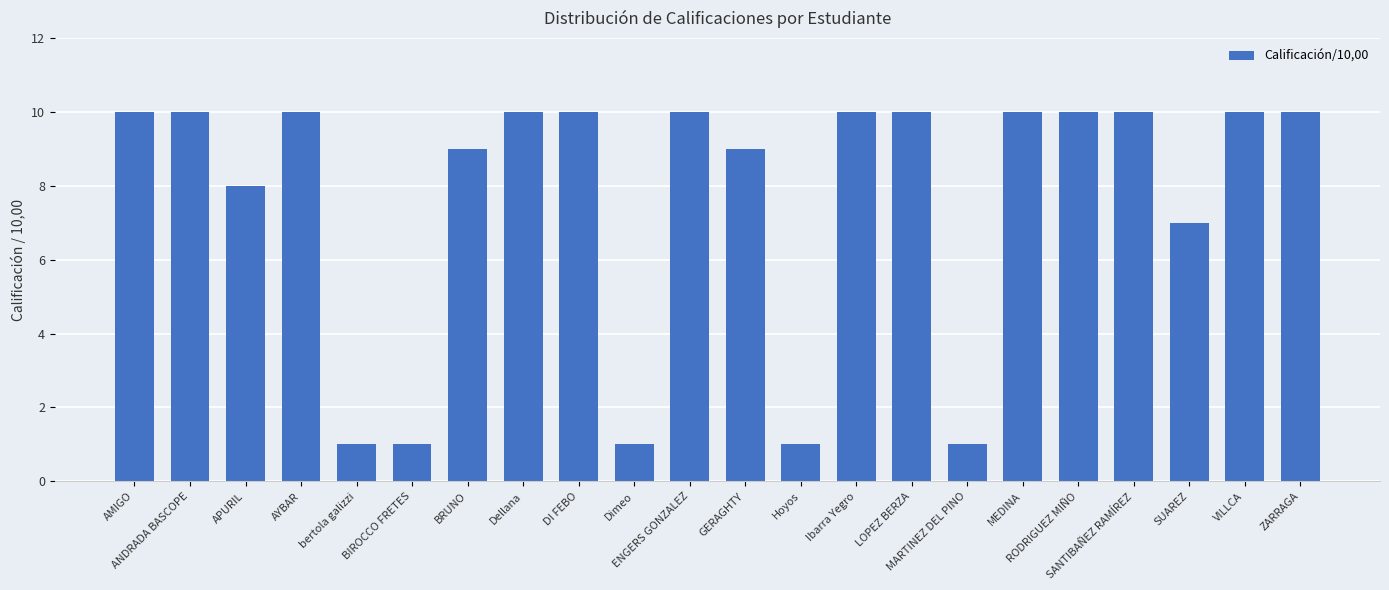

Reading left to right, extract all data points from this chart.

10	10	8	10	1	1	9	10	10	1	10	9	1	10	10	1	10	10	10	7	10	10